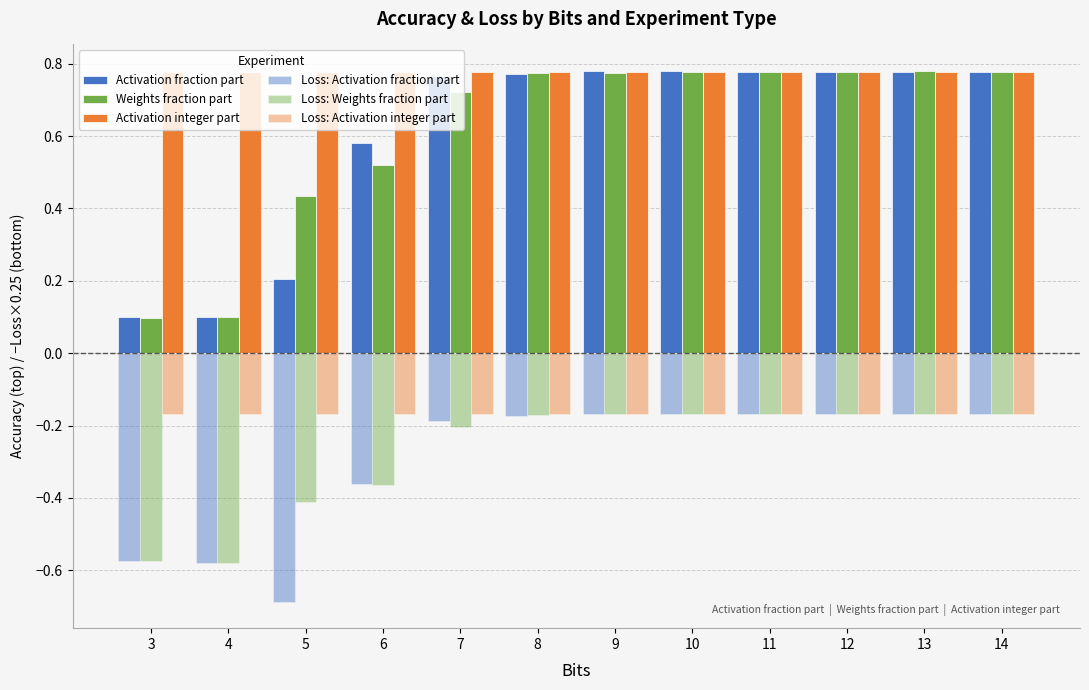

The Loss: Activation integer part series shows -0.3 at 6. True or false?

False